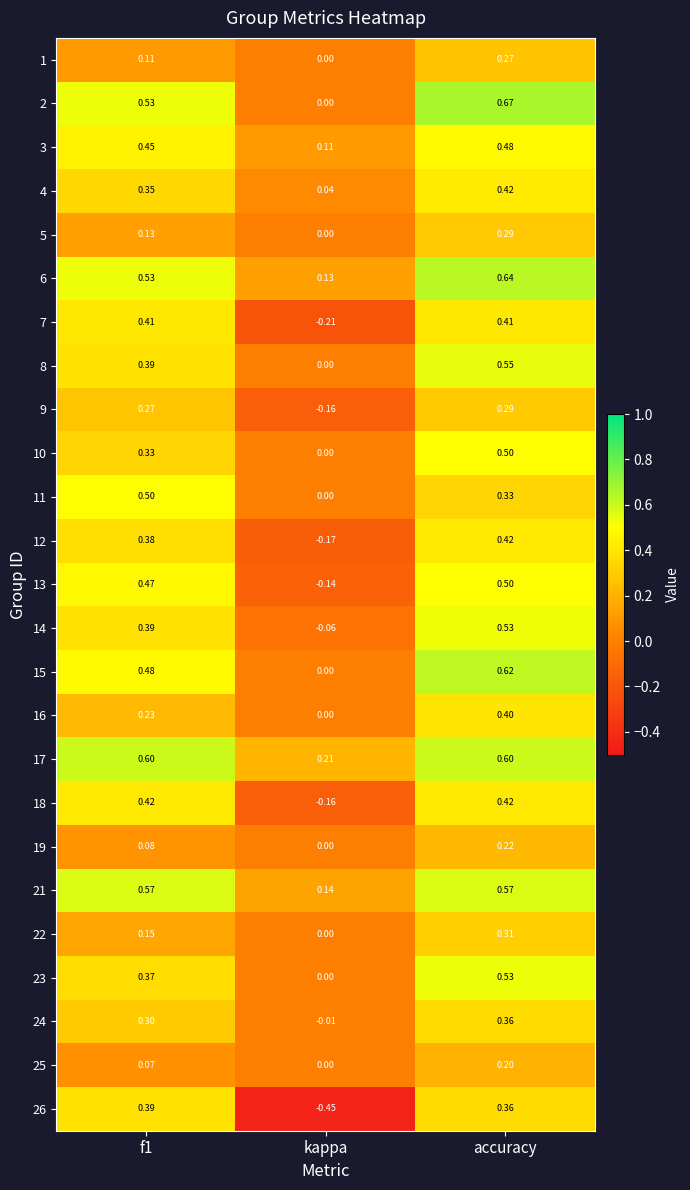

At how many categories does at least one series exceed 0?

3